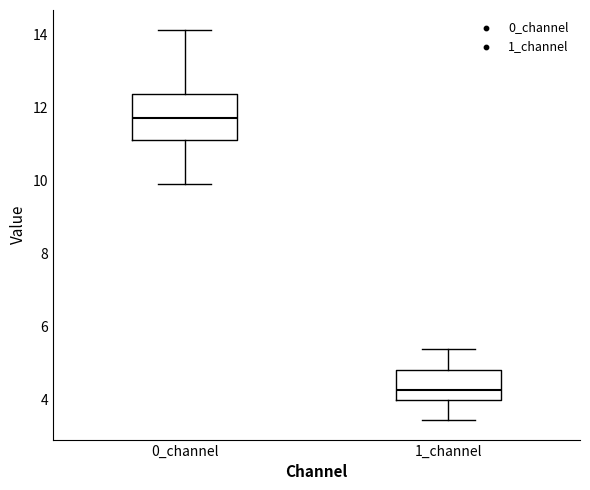

Reading left to right, transcribe this box plot: for each box, give where its median line is, the range the box spans, and where its two whiskers end, as read against the y-axis. The values are not printed on the chart, so give them approximately, as read against the axis.

0_channel: median 11.8, box 11.0 to 12.4, whiskers 9.8 to 14.2
1_channel: median 4.2, box 4.0 to 4.8, whiskers 3.4 to 5.4